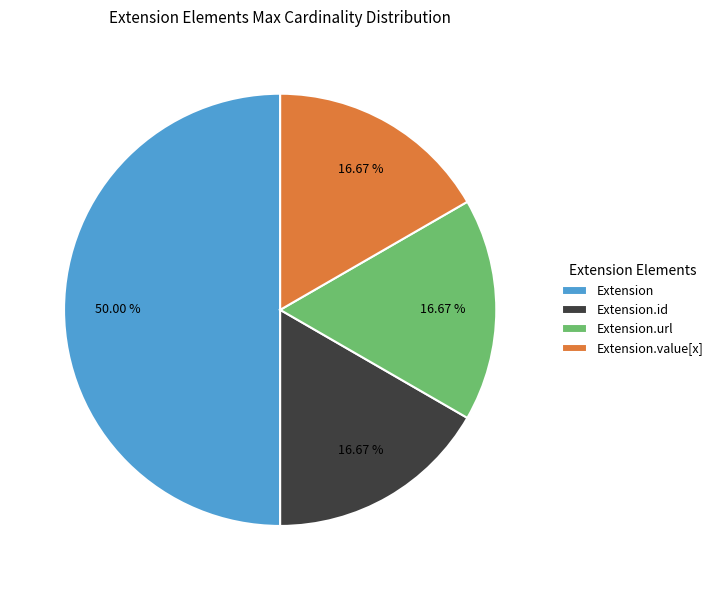

What is the ratio of the value at Extension.id to the value at Extension?

0.3